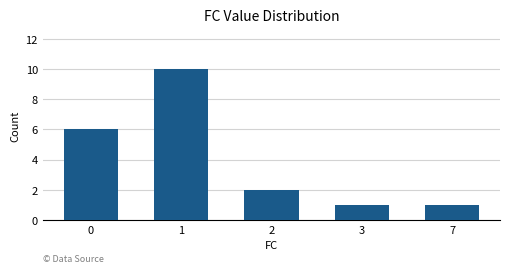

What is the approximate value at 3?

1